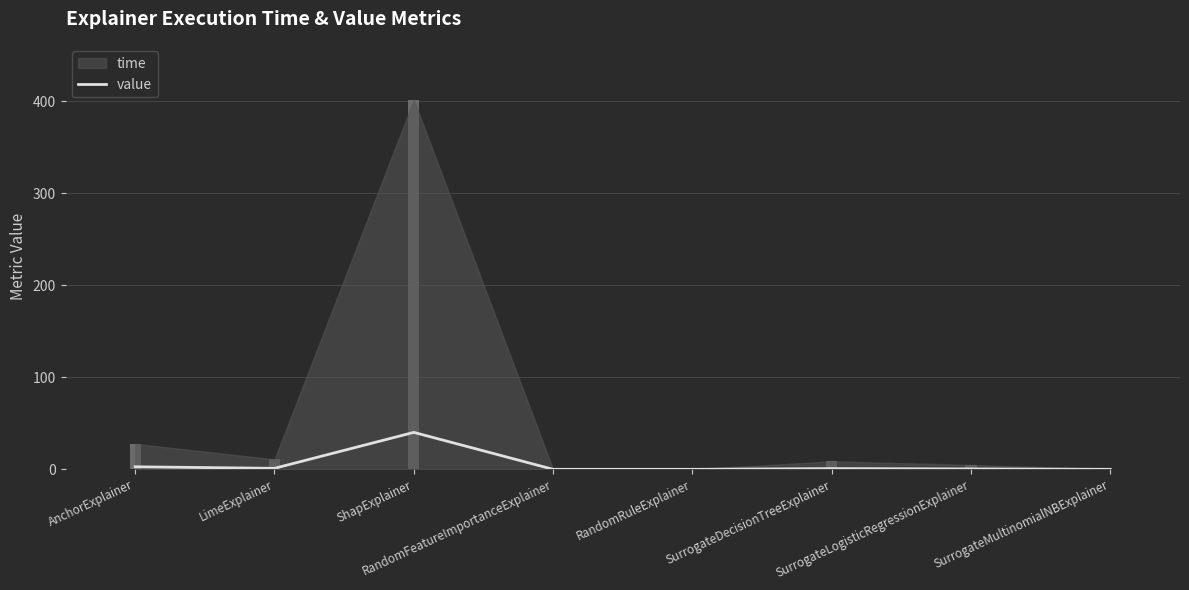

Rank the categories by value from lowest to highest.

RandomFeatureImportanceExplainer, RandomRuleExplainer, SurrogateMultinomialNBExplainer, SurrogateLogisticRegressionExplainer, SurrogateDecisionTreeExplainer, LimeExplainer, AnchorExplainer, ShapExplainer